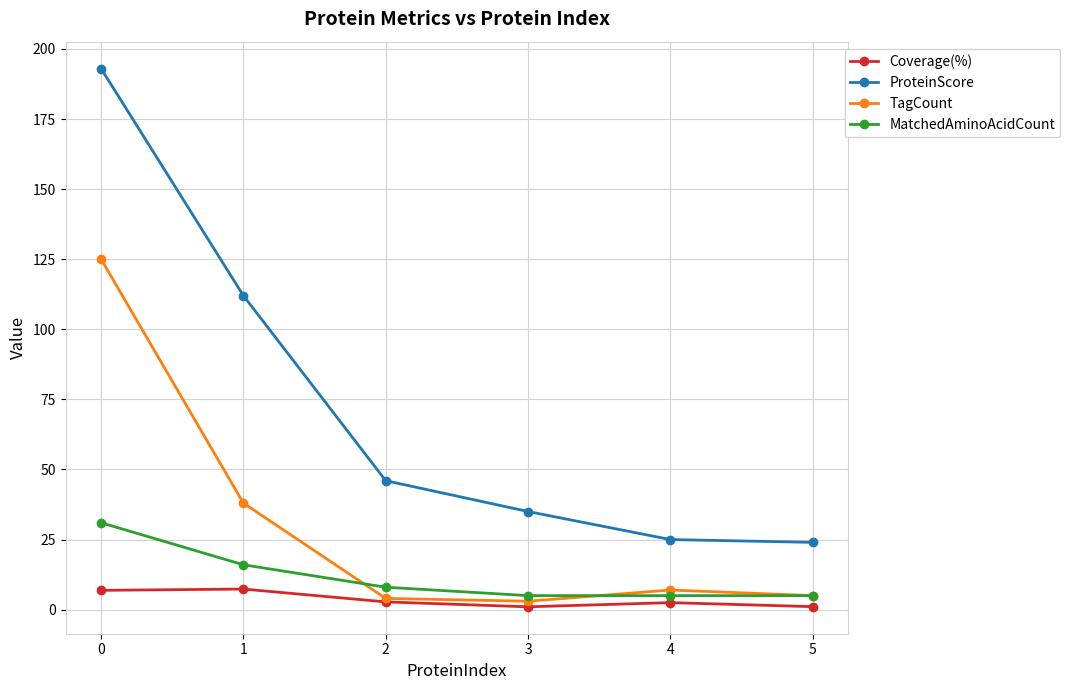

True or false: MatchedAminoAcidCount and TagCount intersect in this chart.

True